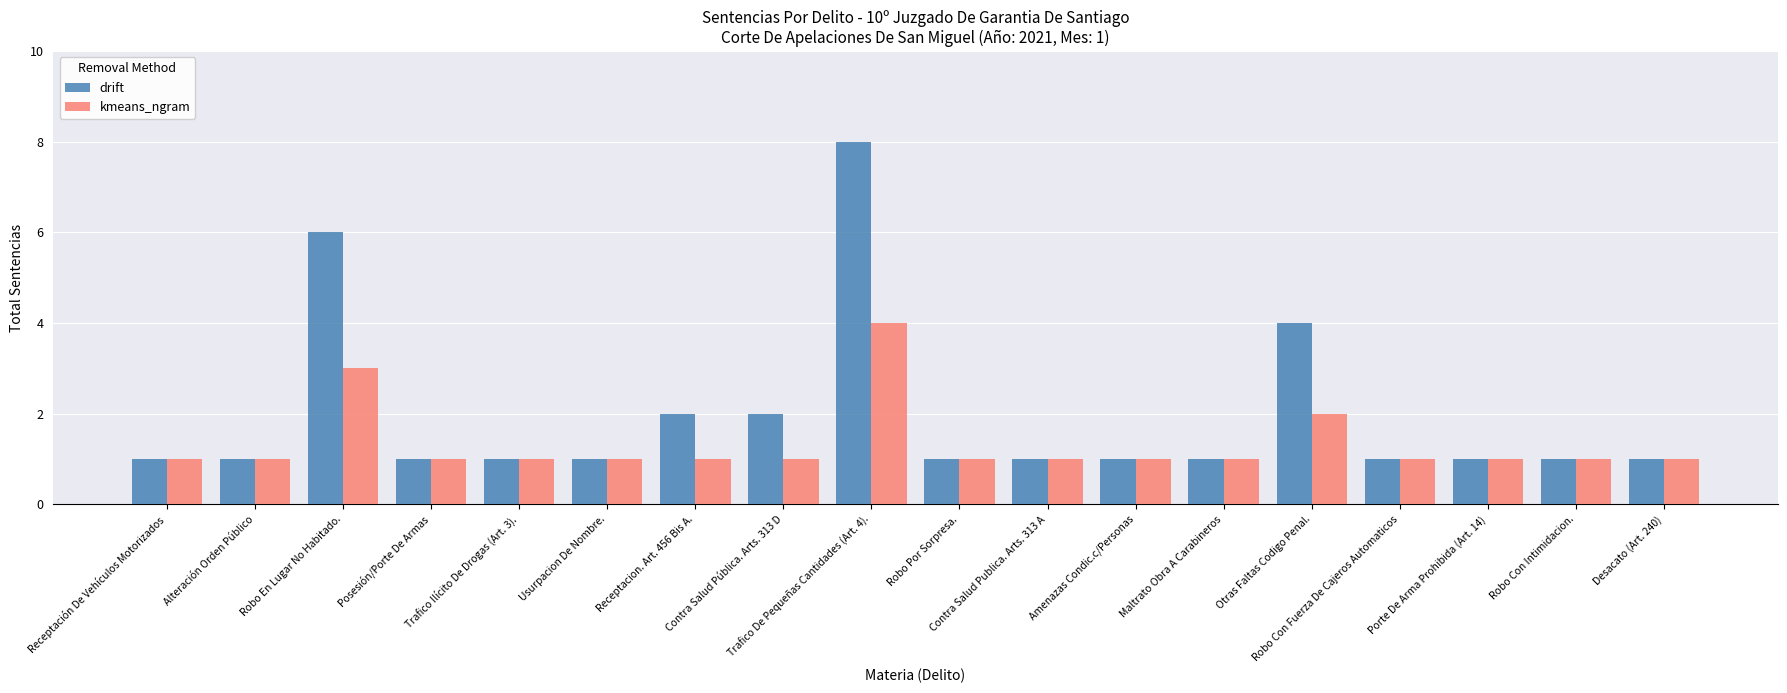

Which series has the largest total across all categories?

drift